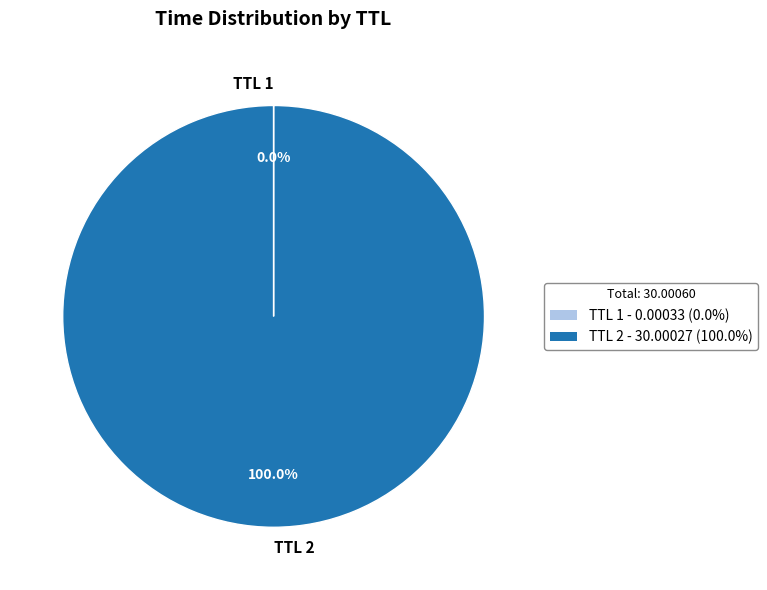

What is the largest slice in the pie chart?

TTL 2